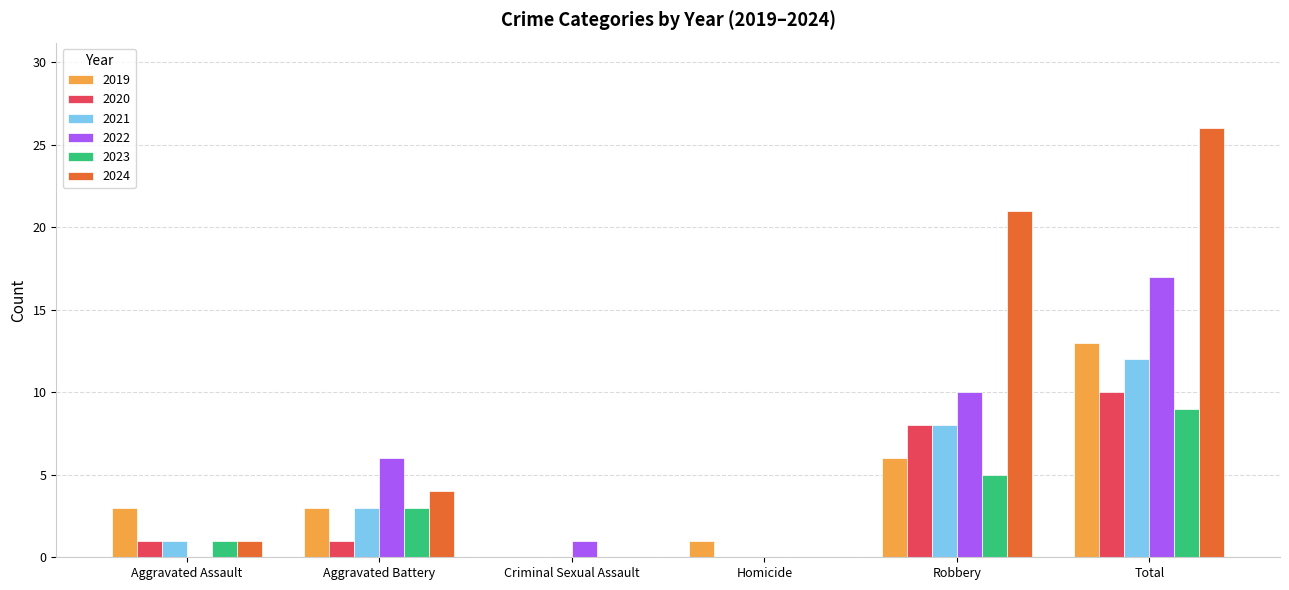

What is the total value across all series at Total?

87